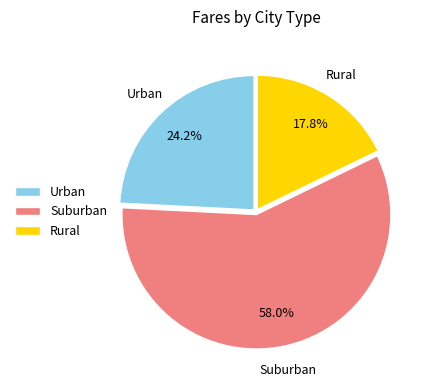

Rank the categories by value from highest to lowest.

Suburban, Urban, Rural